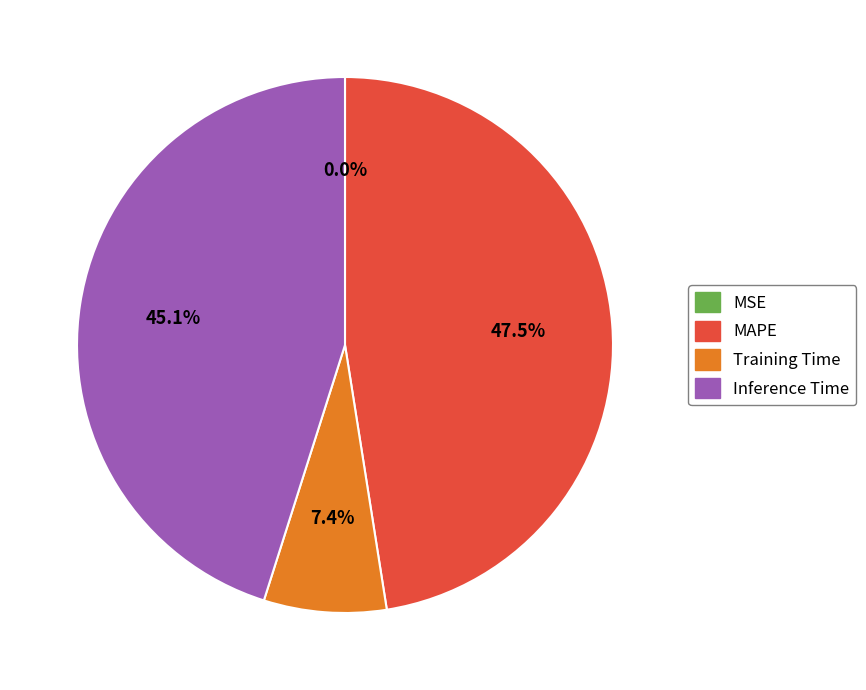

What is the largest slice in the pie chart?

MAPE